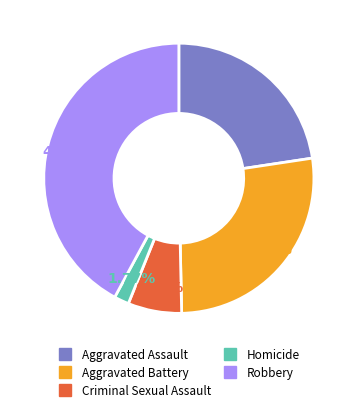

What percentage is NOT represented by Robbery?

57.9%